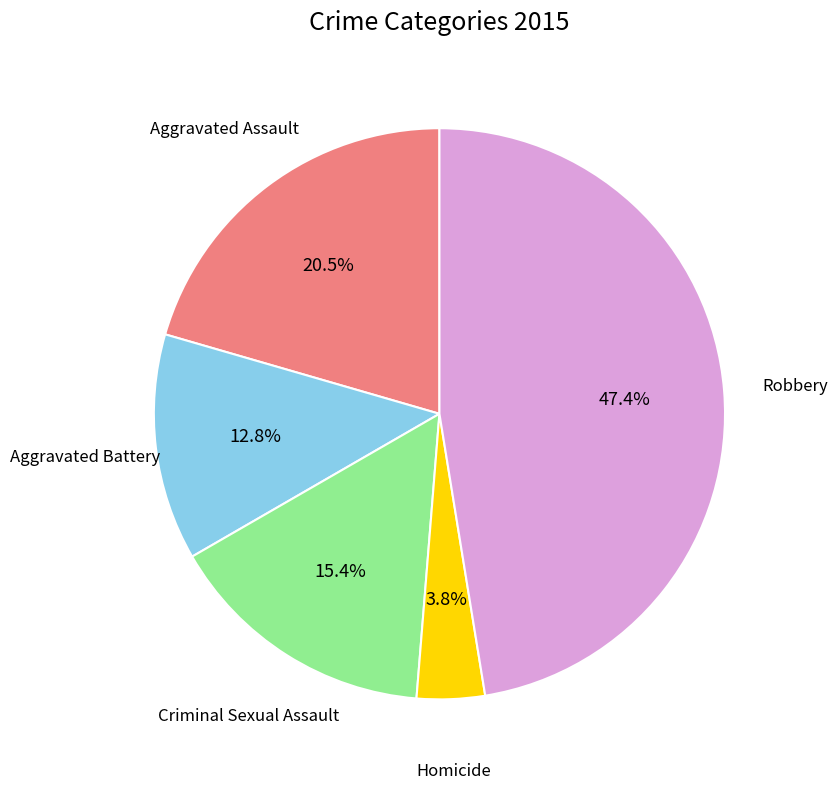

To the nearest percent, what is the difference between the Robbery and Criminal Sexual Assault slice percentages?

32%